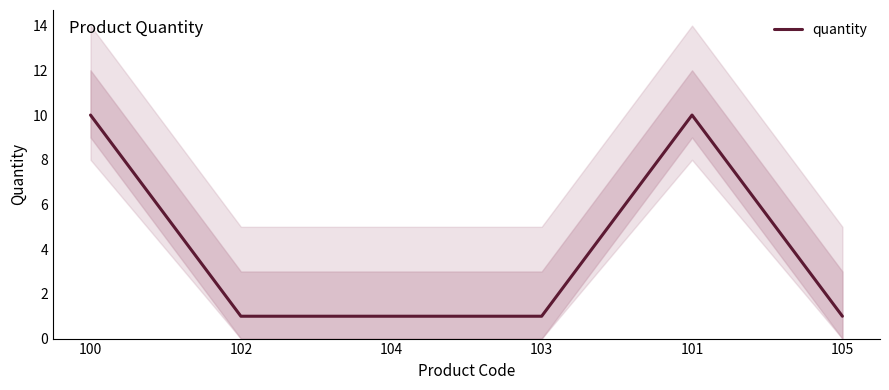

What position from the left is 103?

4